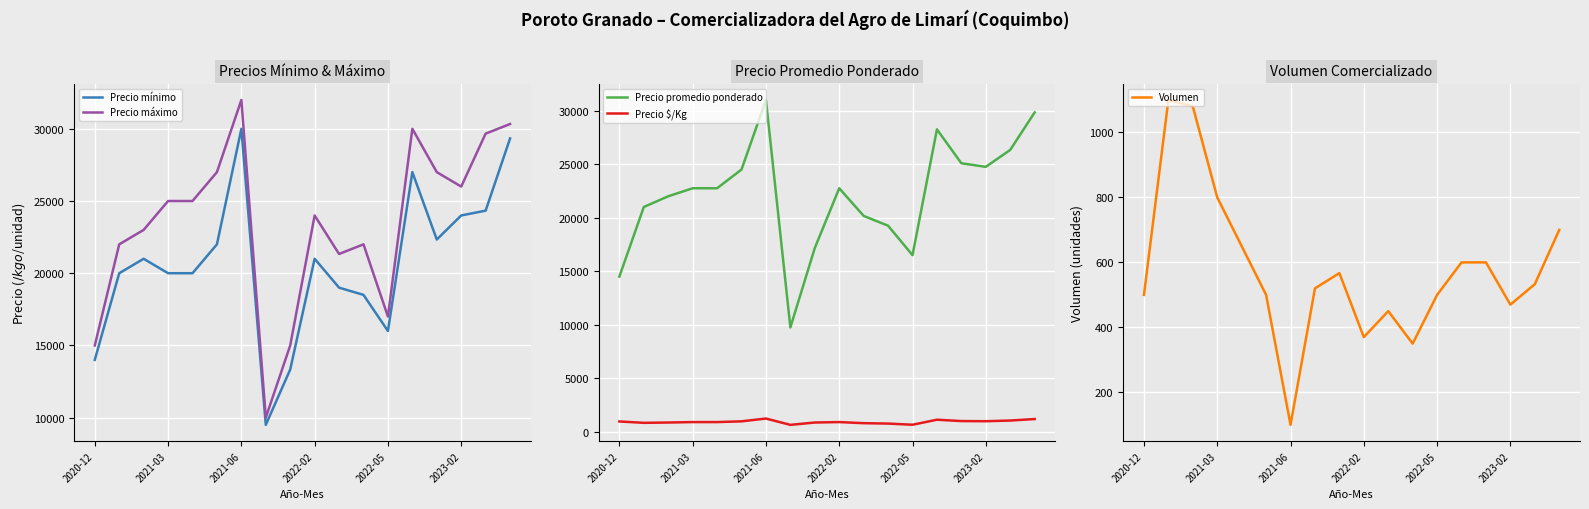

Which series has the largest total across all categories?

Precio máximo